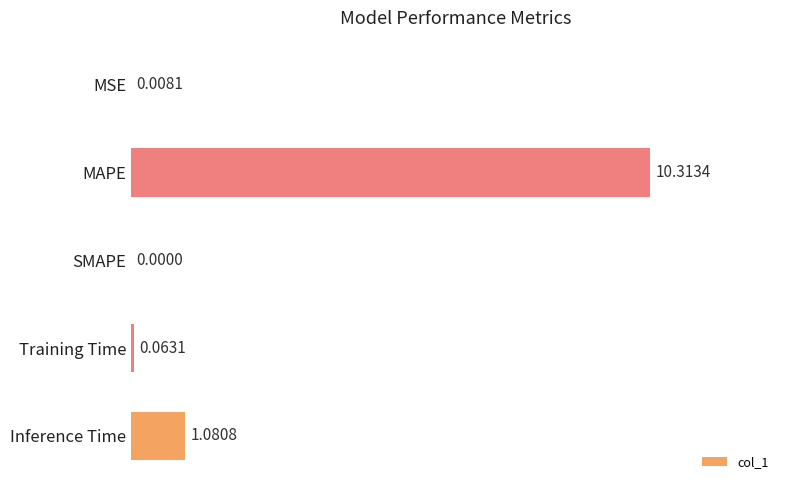

Where is the data nearest to the value 5?

Inference Time